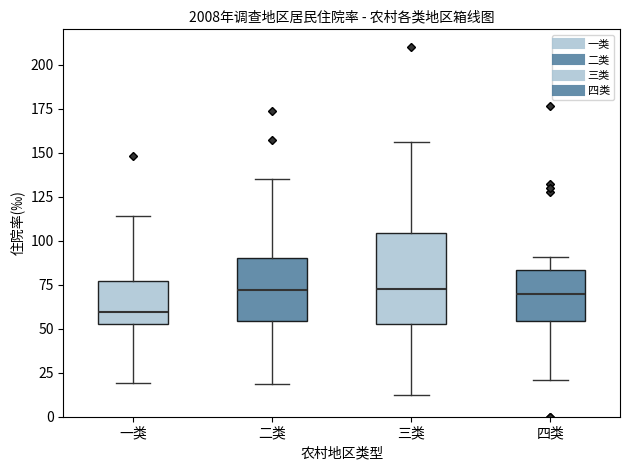

Reading left to right, read every box against the y-axis: the position of its median line, the range the box covers, and the ends of its whiskers. The values are not printed on the chart, so give them approximately, as read against the axis.

一类: median 60, box 50 to 75, whiskers 20 to 115
二类: median 70, box 55 to 90, whiskers 20 to 135
三类: median 75, box 55 to 105, whiskers 15 to 155
四类: median 70, box 55 to 85, whiskers 20 to 90